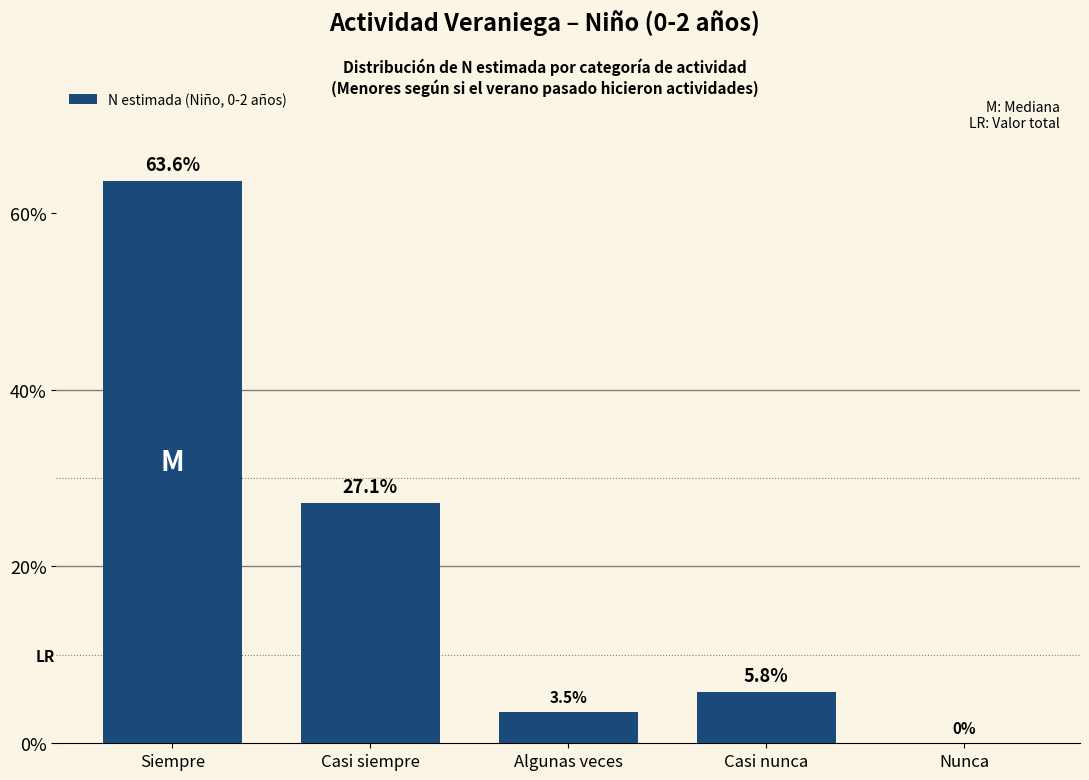

Reading right to left, transcribe all the data shown in this chart.

Nunca=0.0	Casi nunca=5.8	Algunas veces=3.5	Casi siempre=27.1	Siempre=63.6